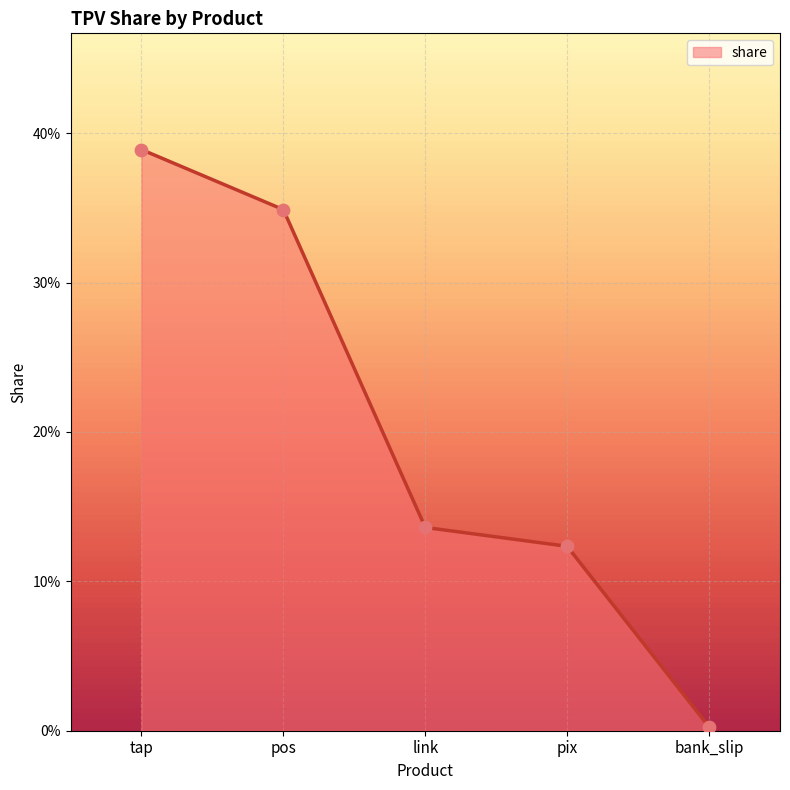

Which has a higher value, bank_slip or tap?

tap